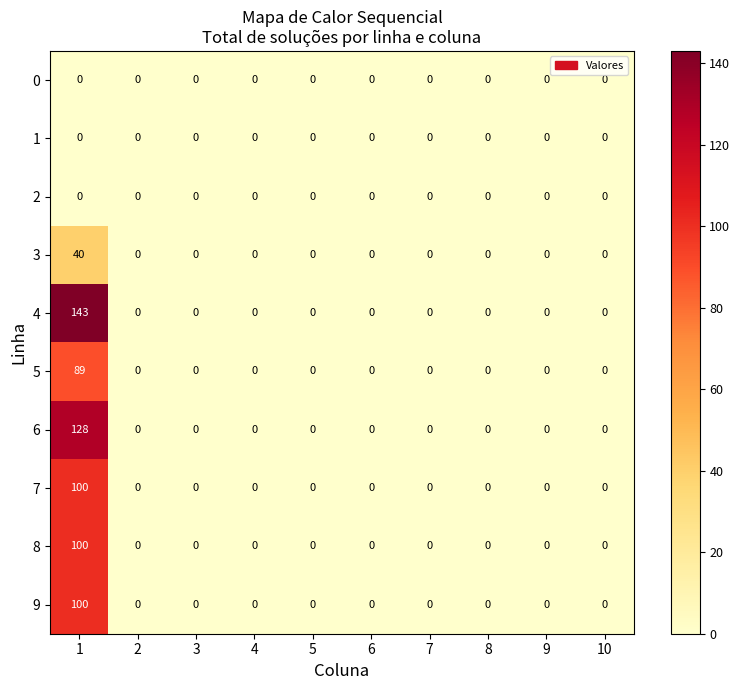

Which series has the widest spread of values?

4